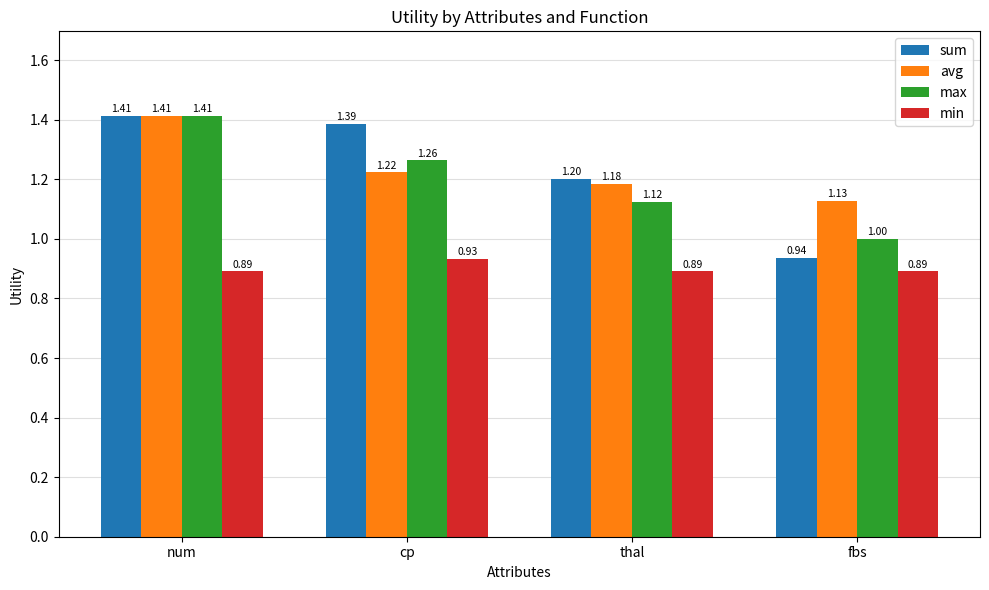

What are all the series names shown in the legend?

sum, avg, max, min